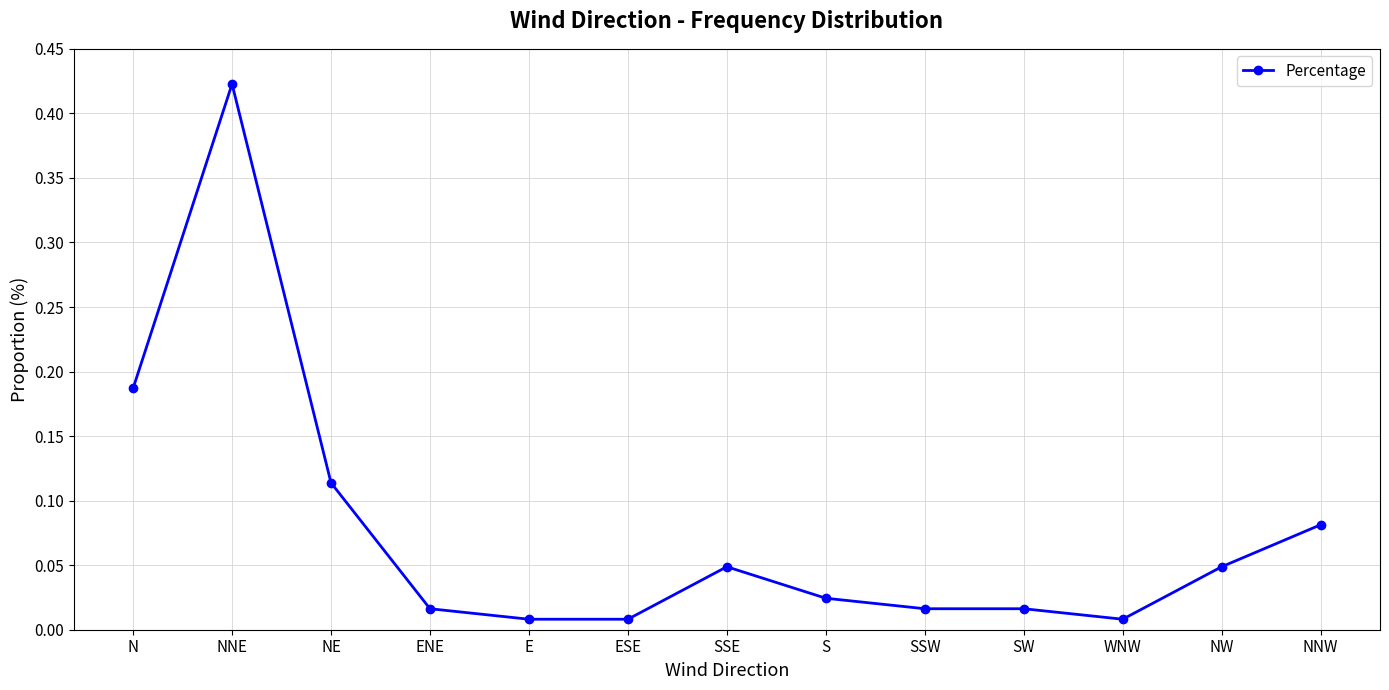

Is it true that the value at N is 0.1?

False